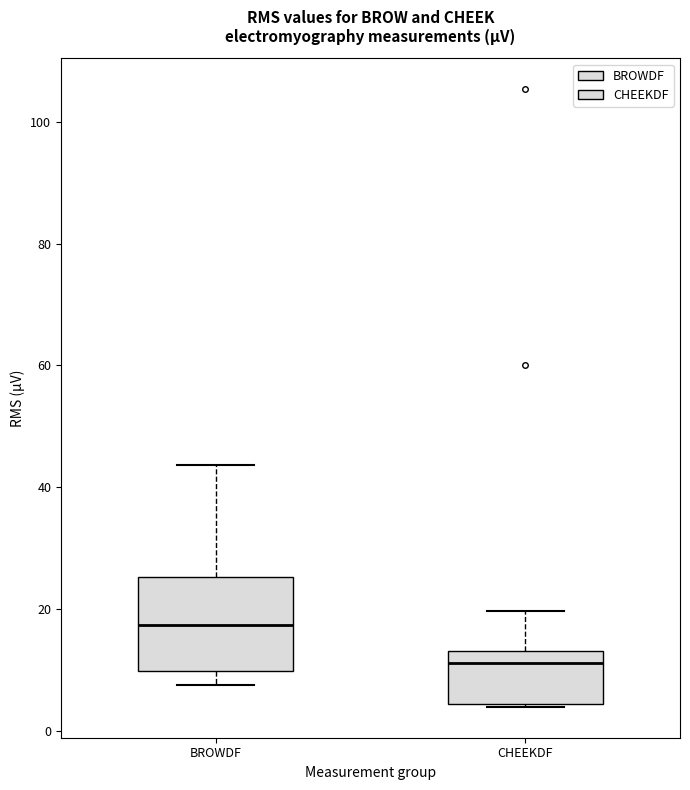

Which box is the tallest, from its lower edge to its upper edge?

BROWDF